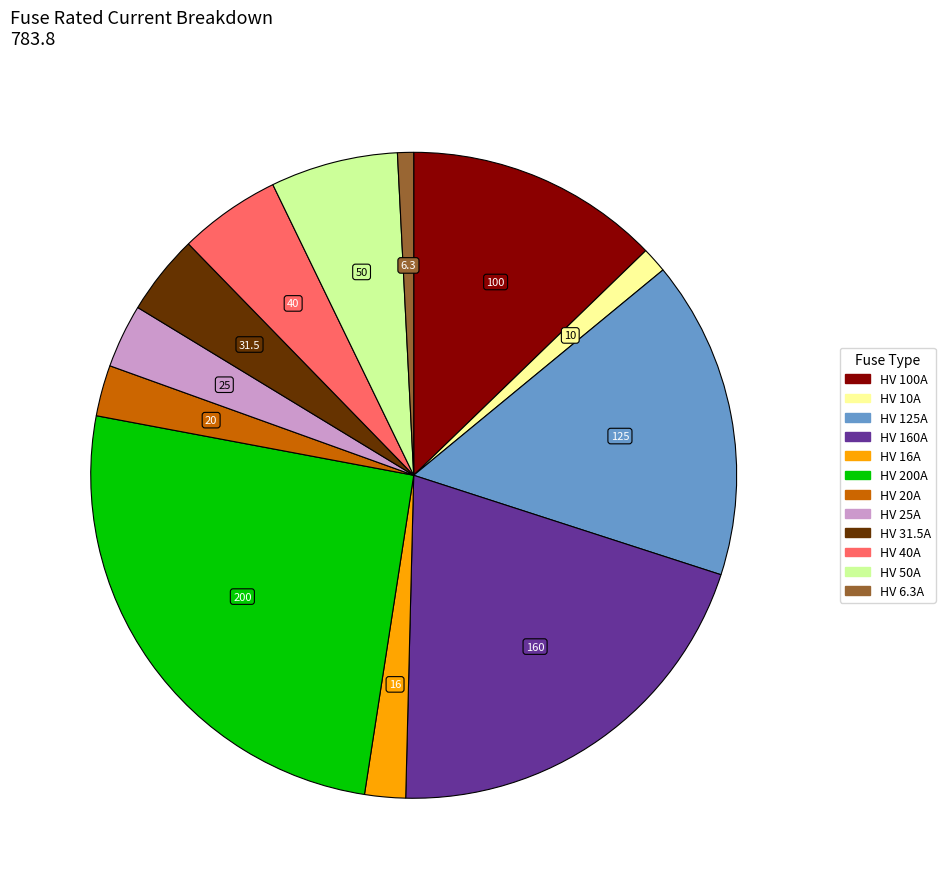

Which slice is the largest?

HV 200A